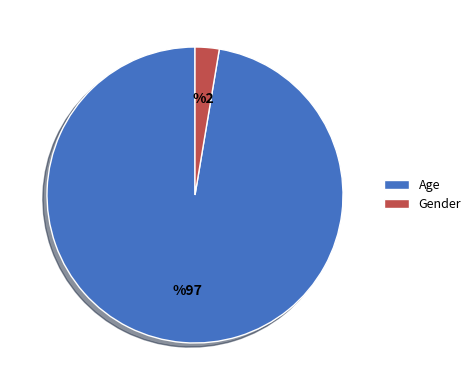

Between Age and Gender, which is larger?

Age